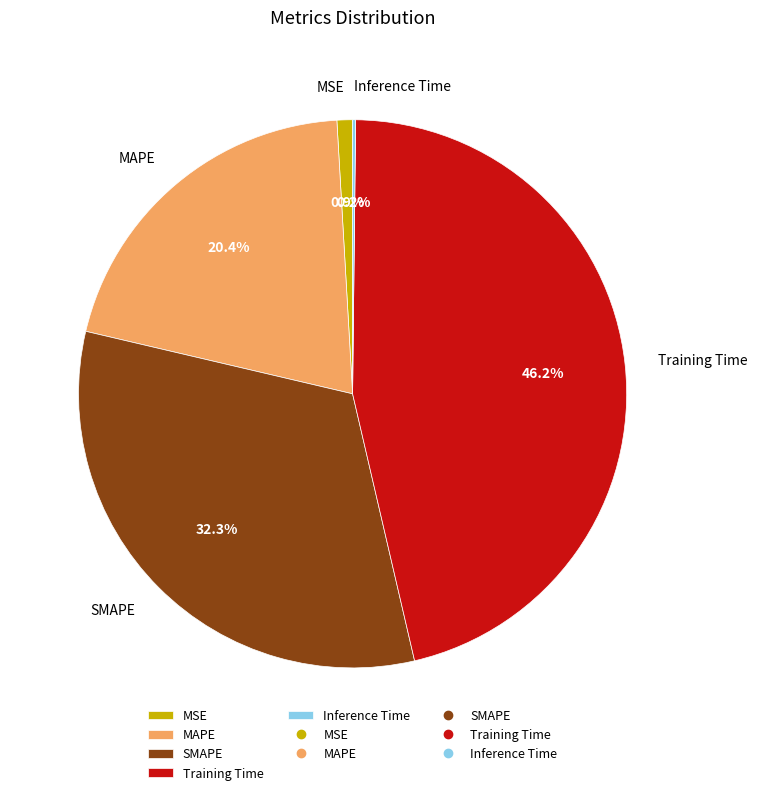

Is it true that Training Time is 33% of the pie?

False